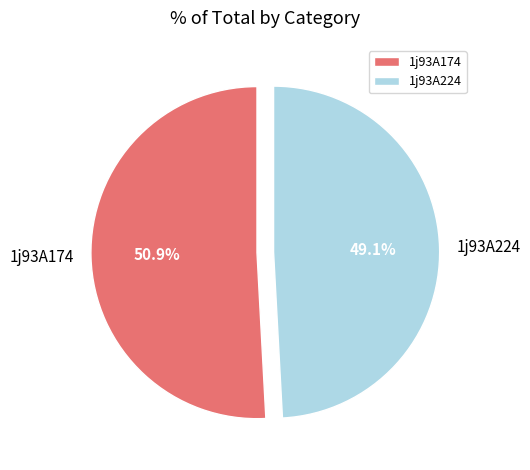

What percentage is the 1j93A174 slice, to the nearest percent?

51%